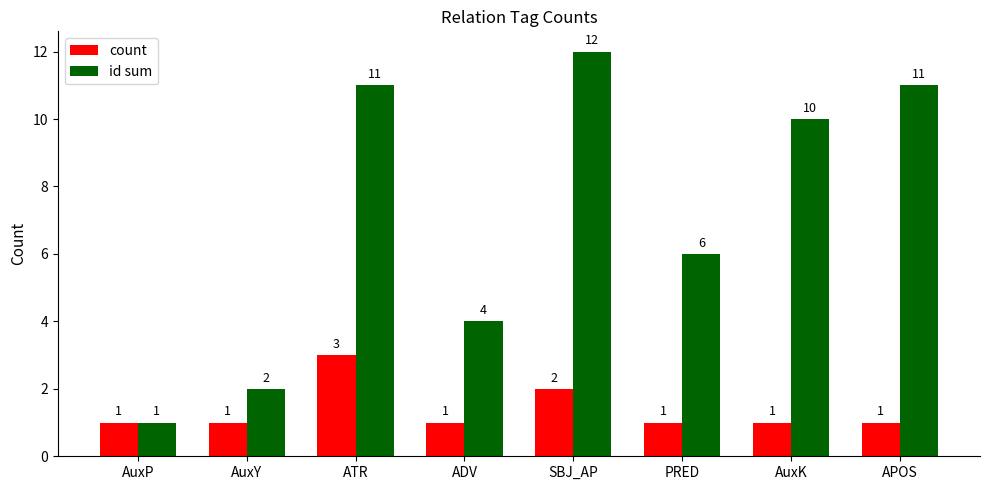

What is the value of the id sum bar at the 2nd from the left?

2